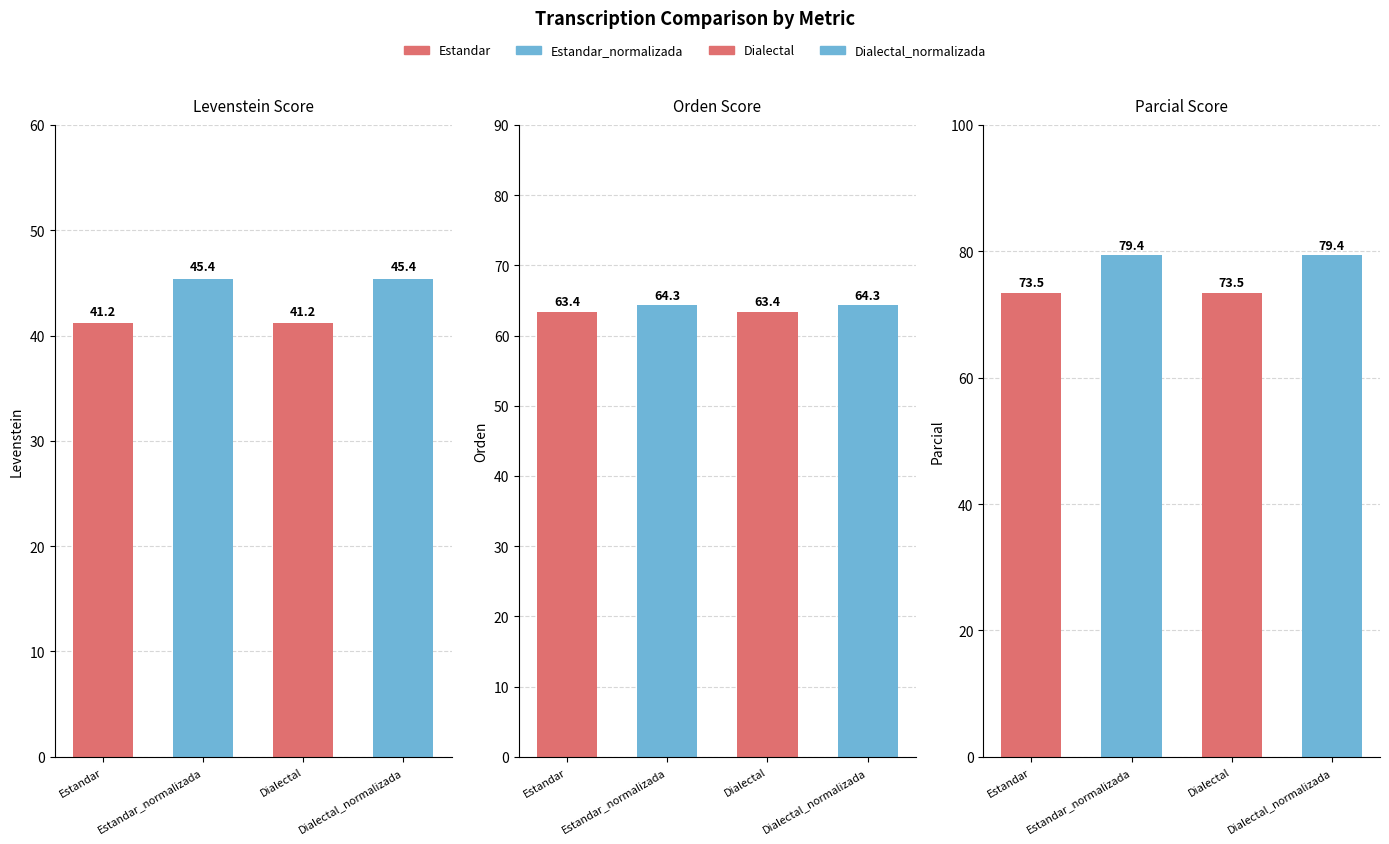

How many data points in Orden are less than 64?

2